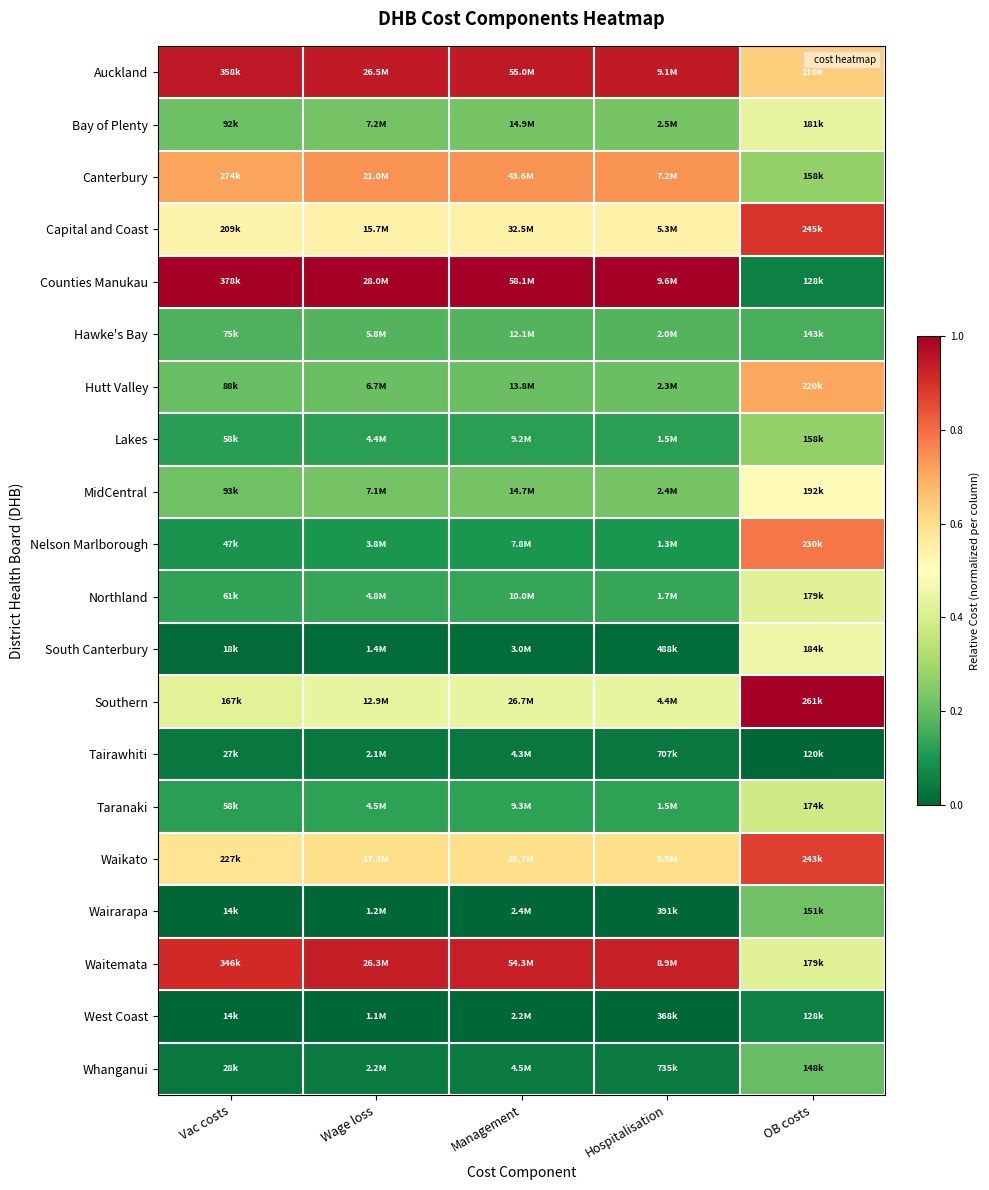

Count the number of data series in this chart.

20